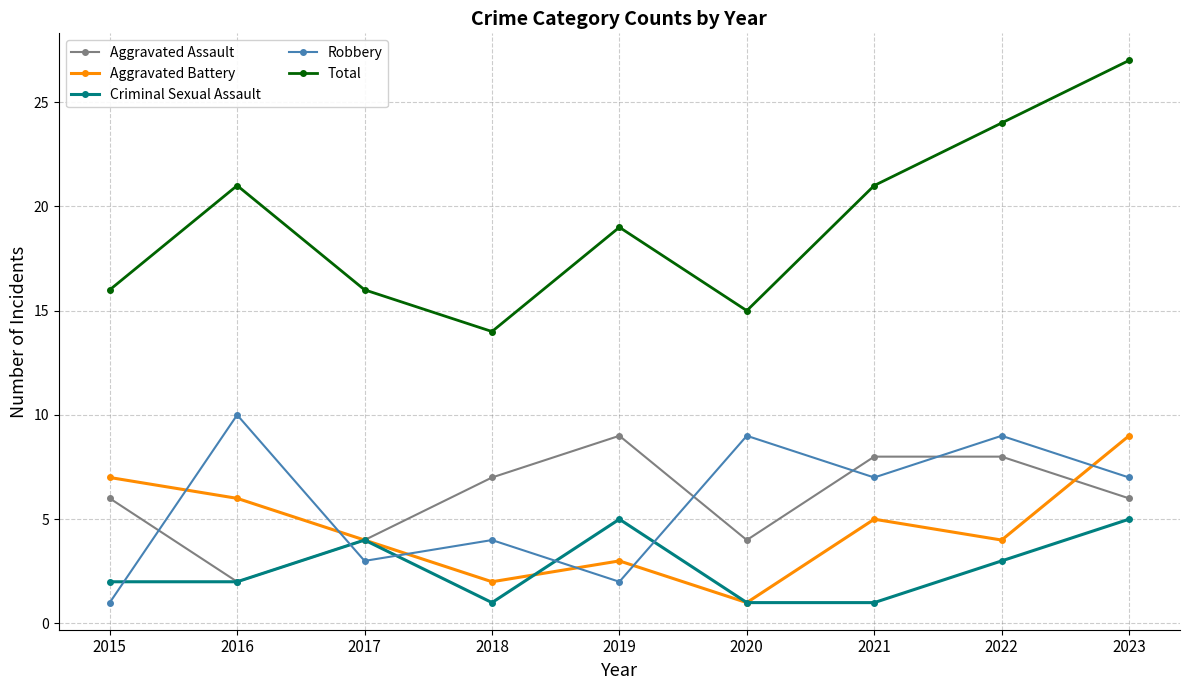

True or false: Robbery has a value of 6 at 2018.

False